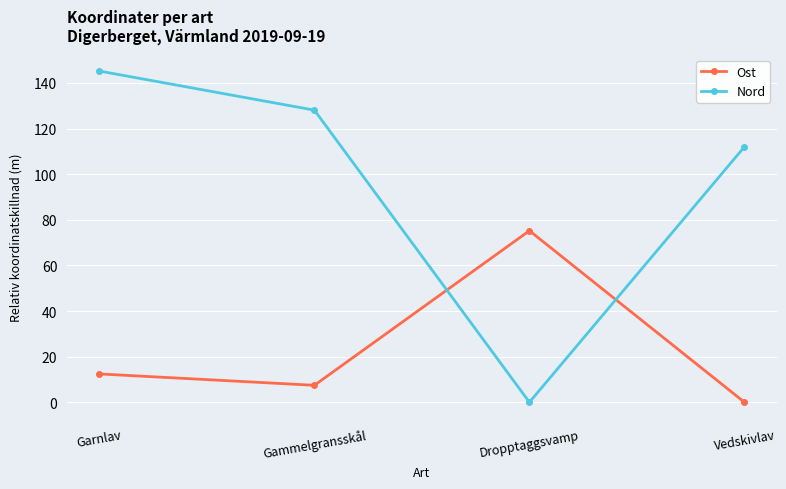

At which category is the sum across all series the highest?

Garnlav